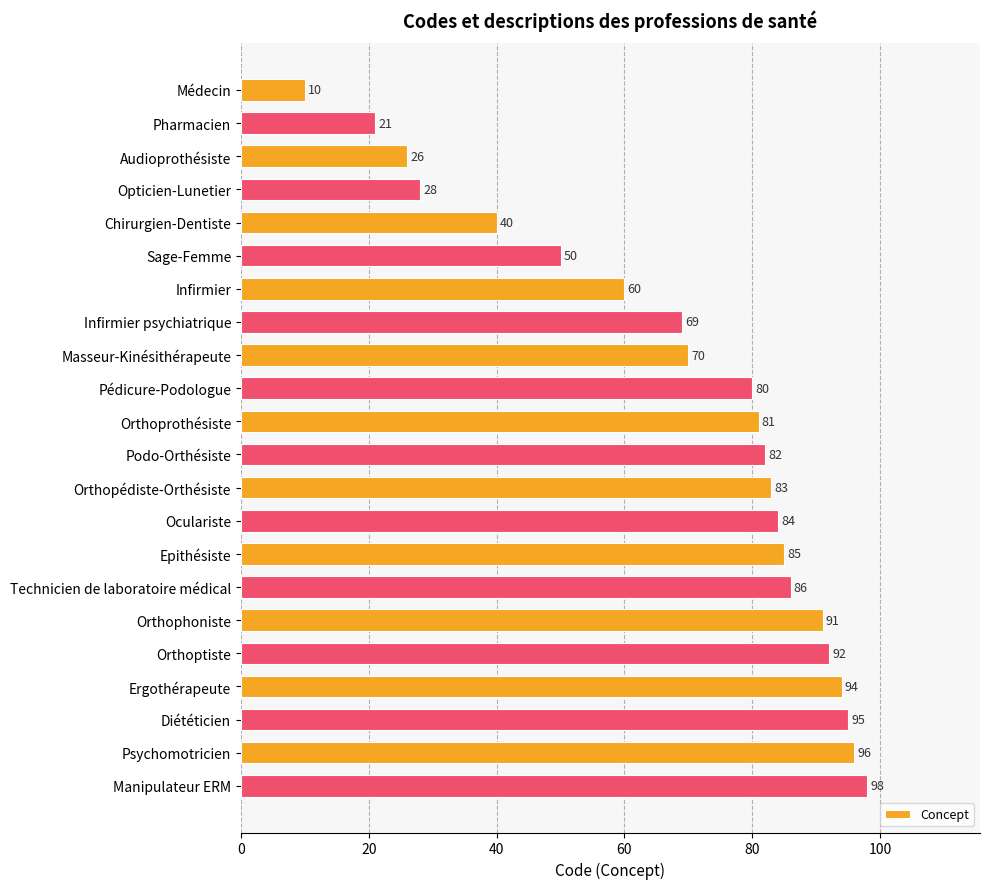

What is the label of the 9th bar from the top?

Masseur-Kinésithérapeute